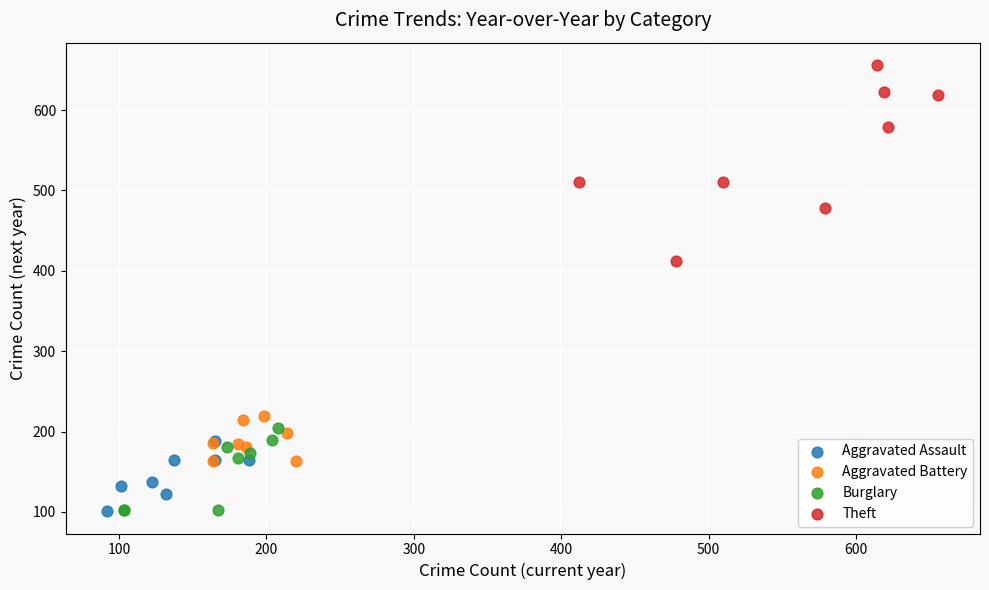

Which series has the widest spread of Y values?

Theft